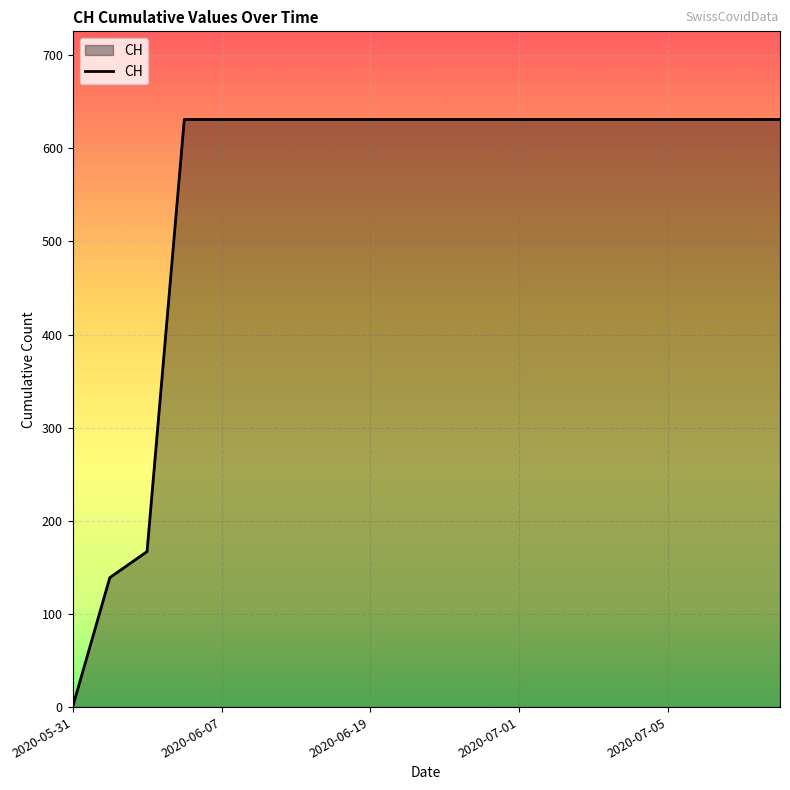

What is the maximum value shown in the chart?

631